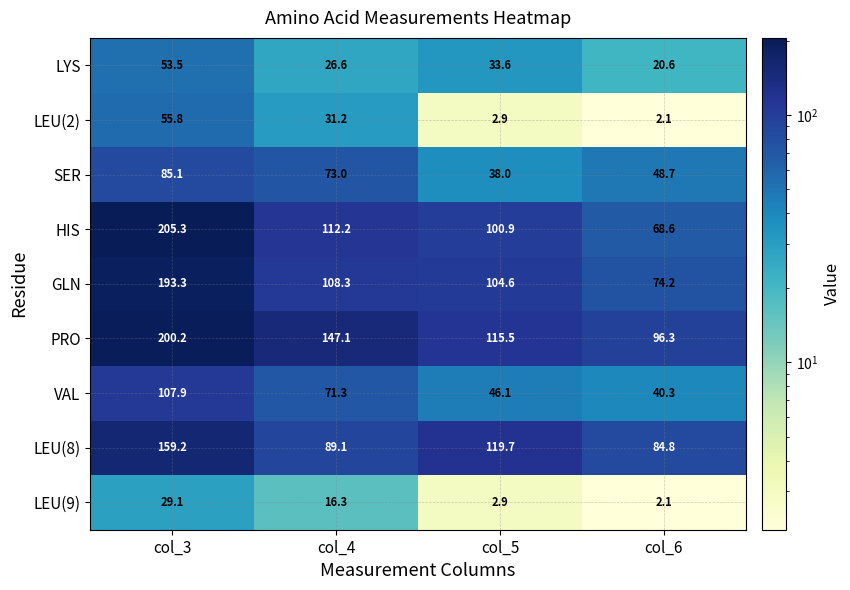

How many data points in LEU(2) are above 31?

2